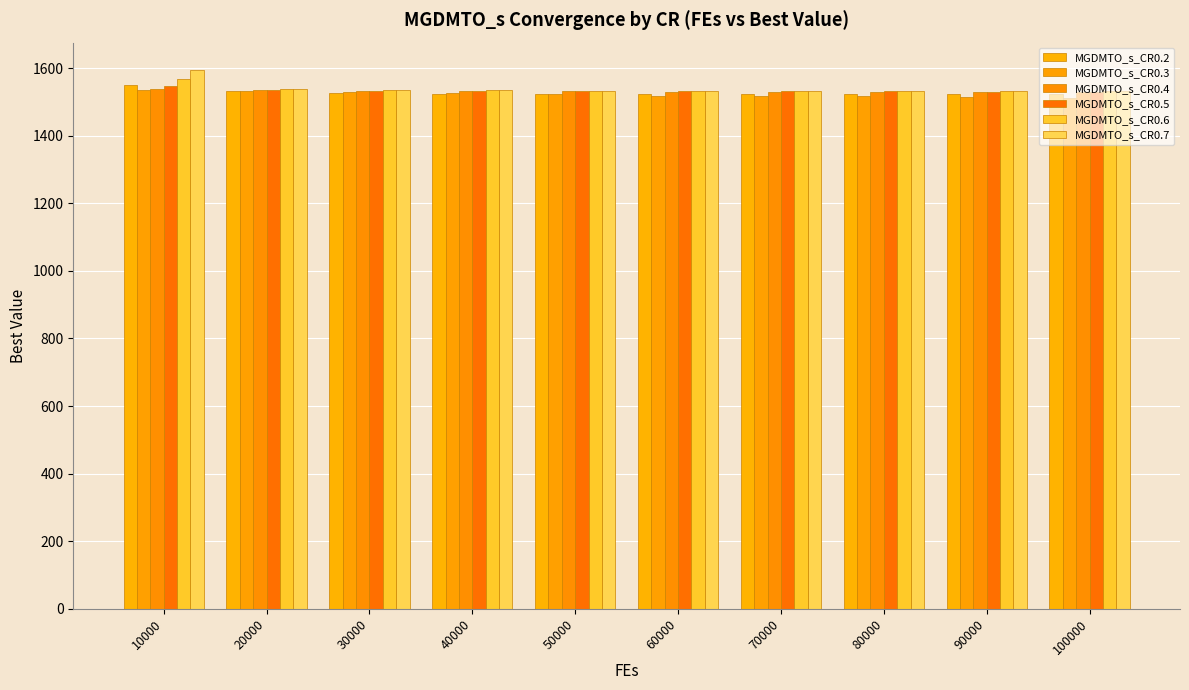

How many groups of bars are there?

10